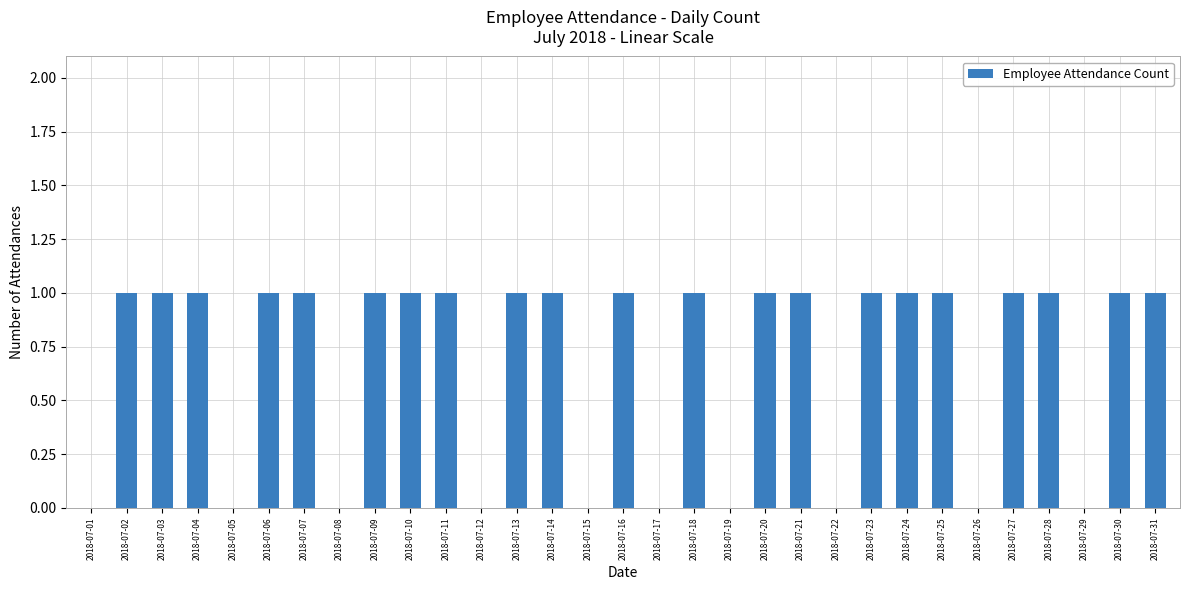

What is the sum of all values?

21